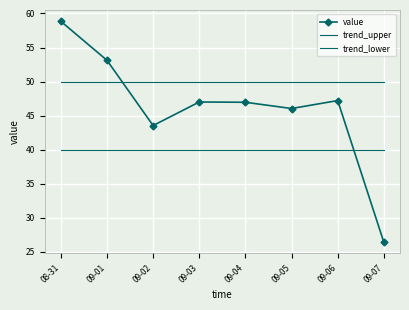

List the series in order of their overall mean, highest first.

trend_upper, value, trend_lower